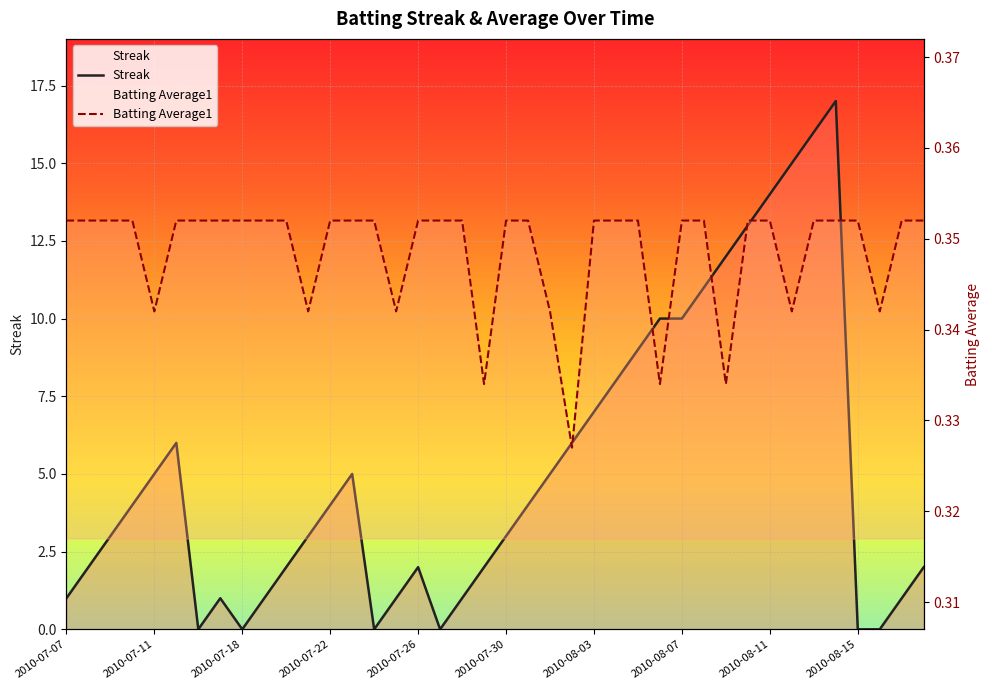

What are all the series names shown in the legend?

Streak, Batting Average1